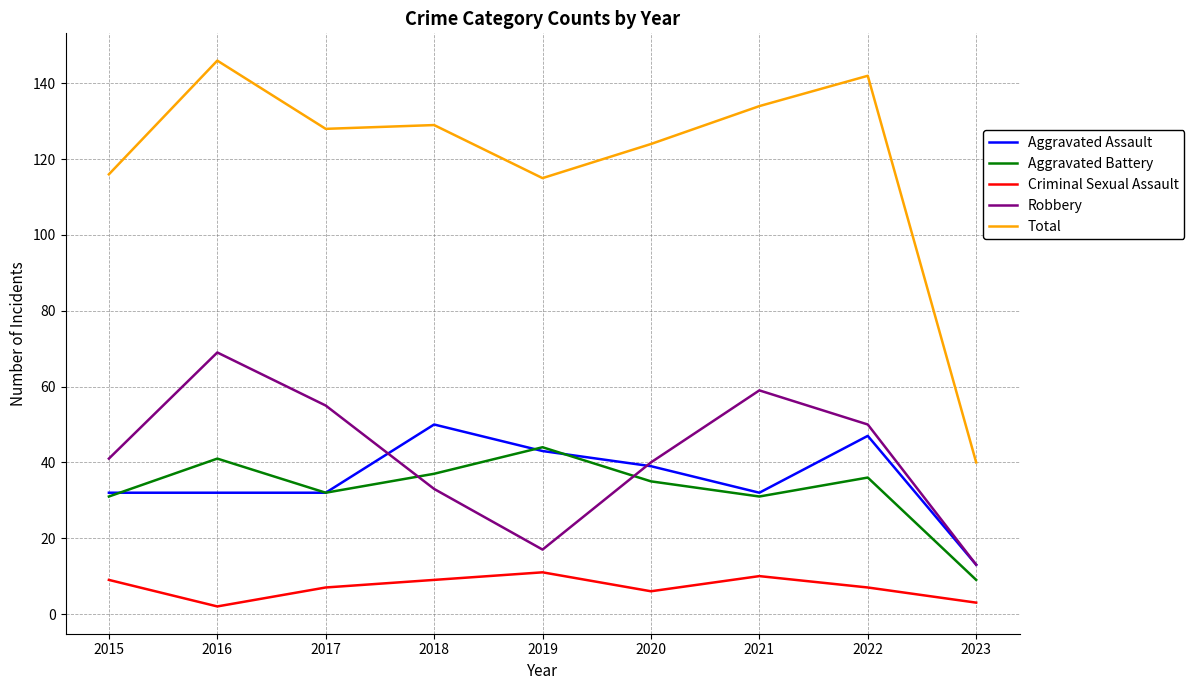

Does the chart display data point markers on the line(s)?

No